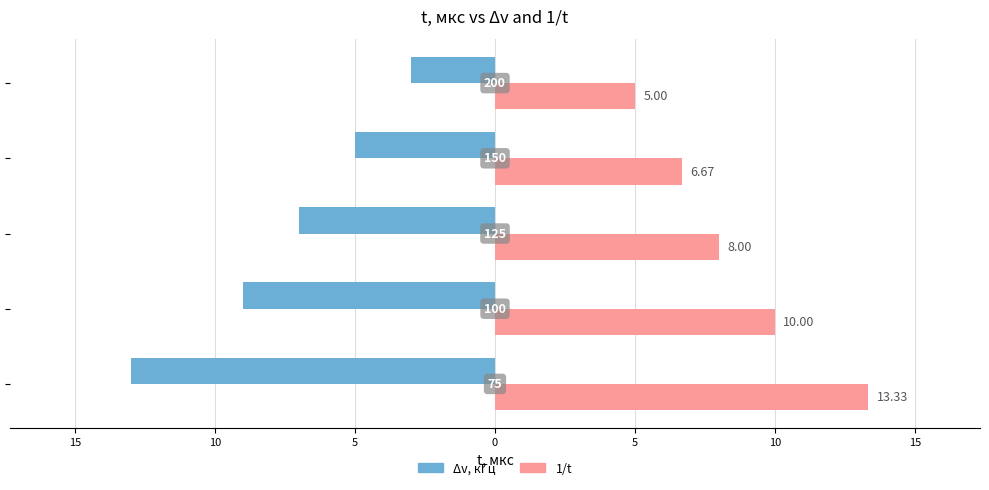

List the series in order of their overall mean, lowest first.

Δv, кГц, 1/t